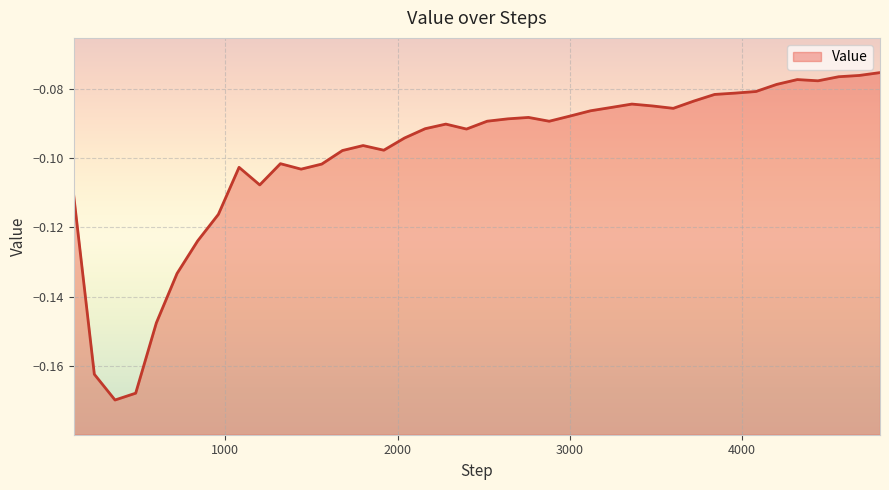

At which category does the data reach its first local valley?

360